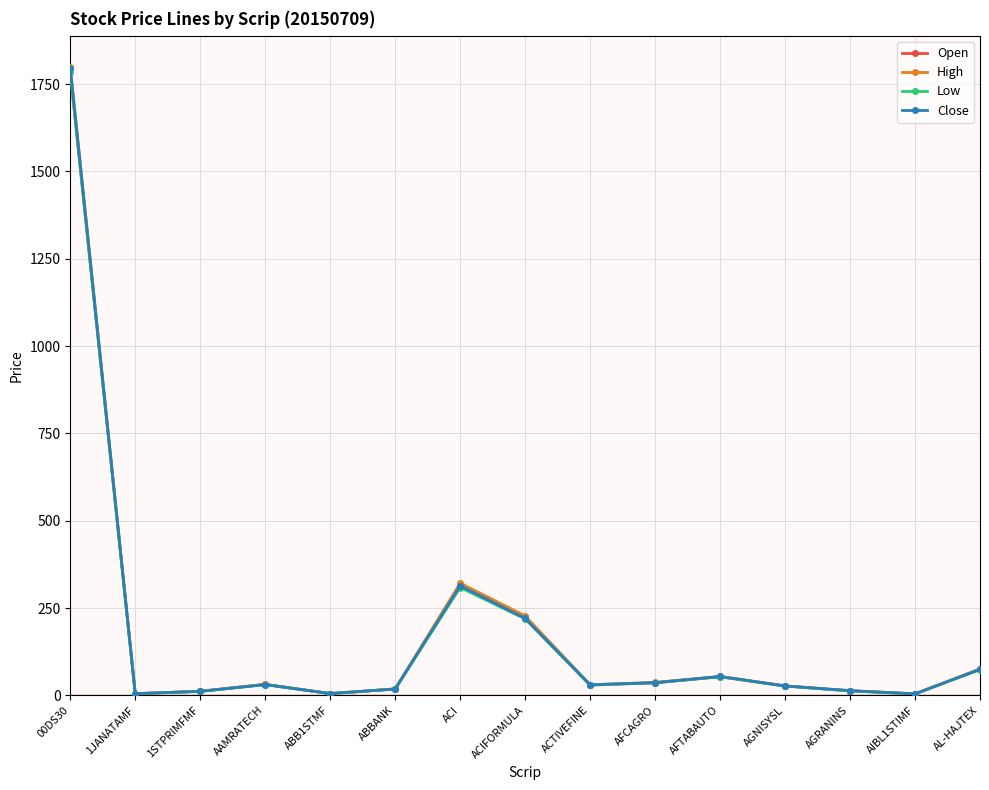

Rank the series by their average value, from lowest to highest.

Low, Open, Close, High